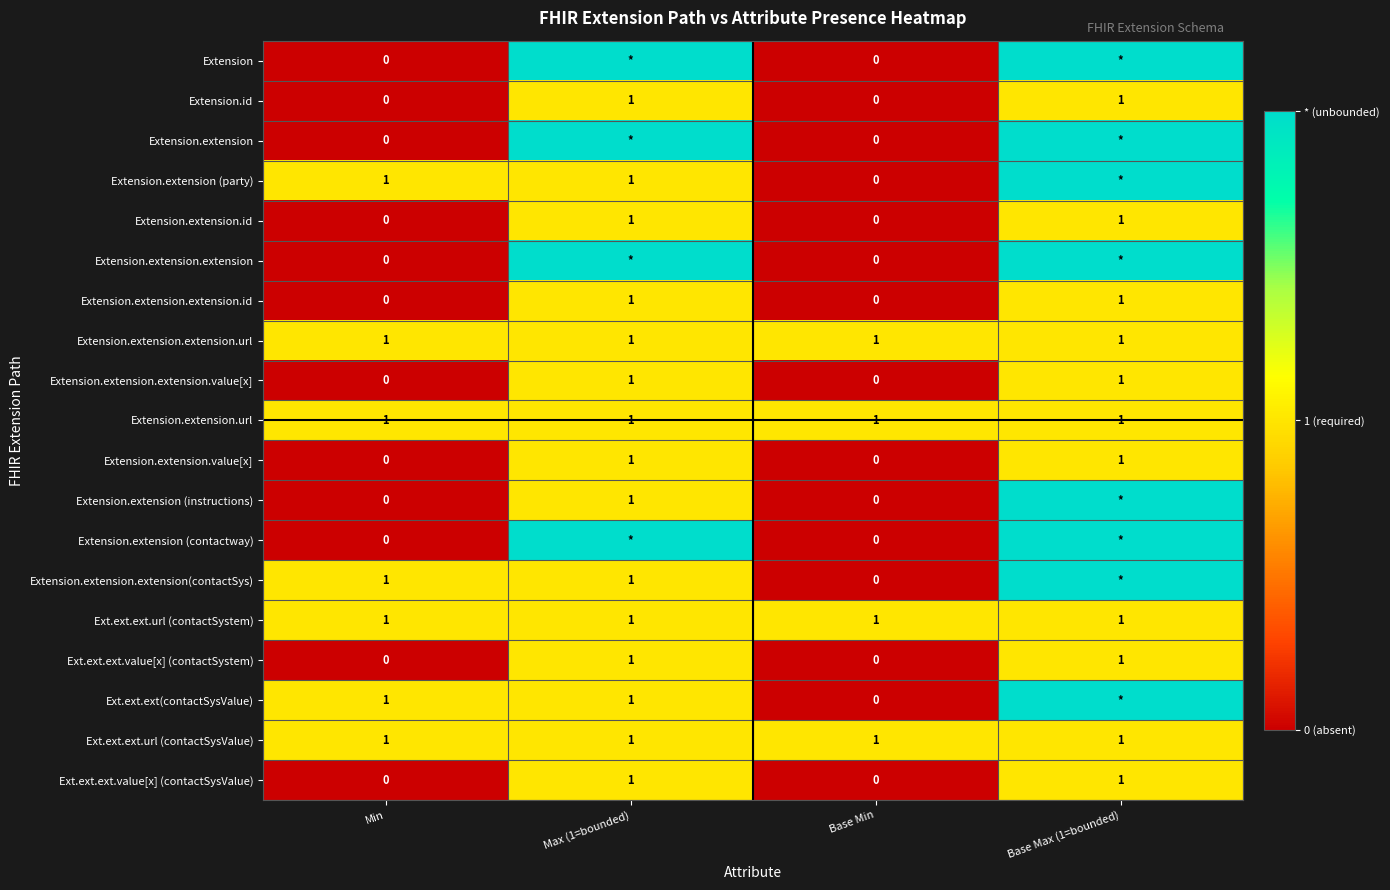

How many Extension.id values are between 0 and 1?

4